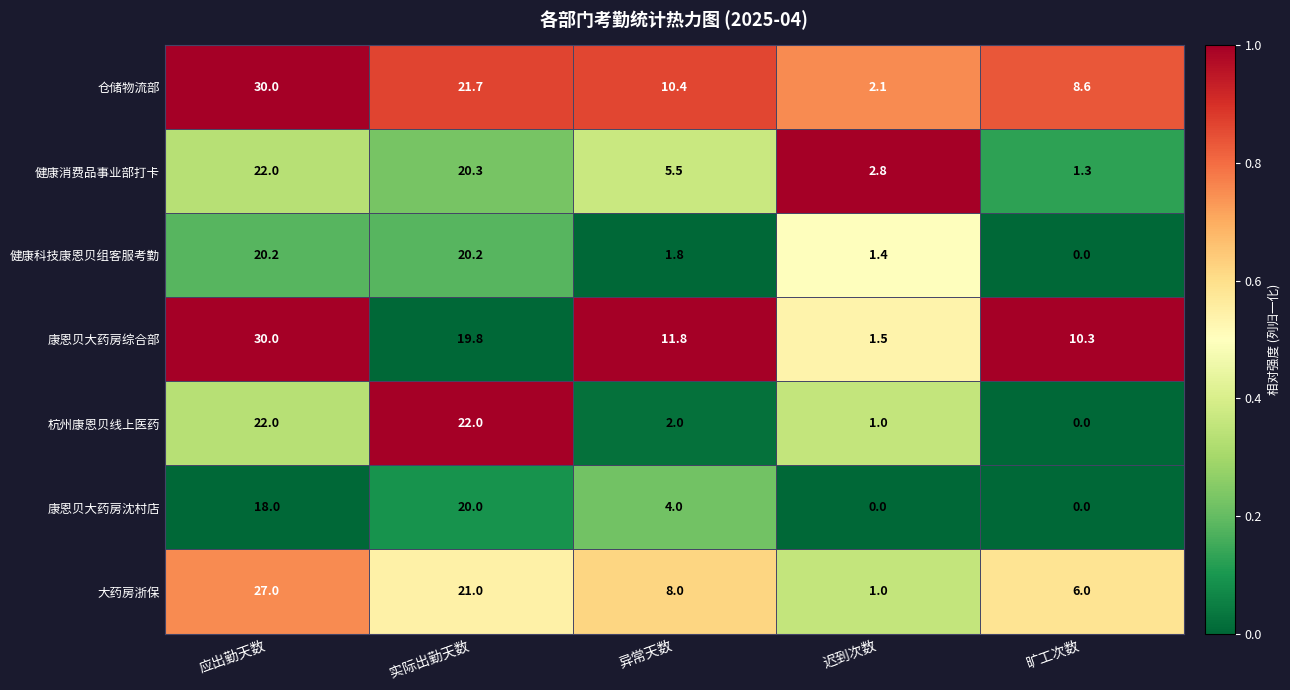

Is it true that 仓储物流部 equals 10.4 at 异常天数?

True